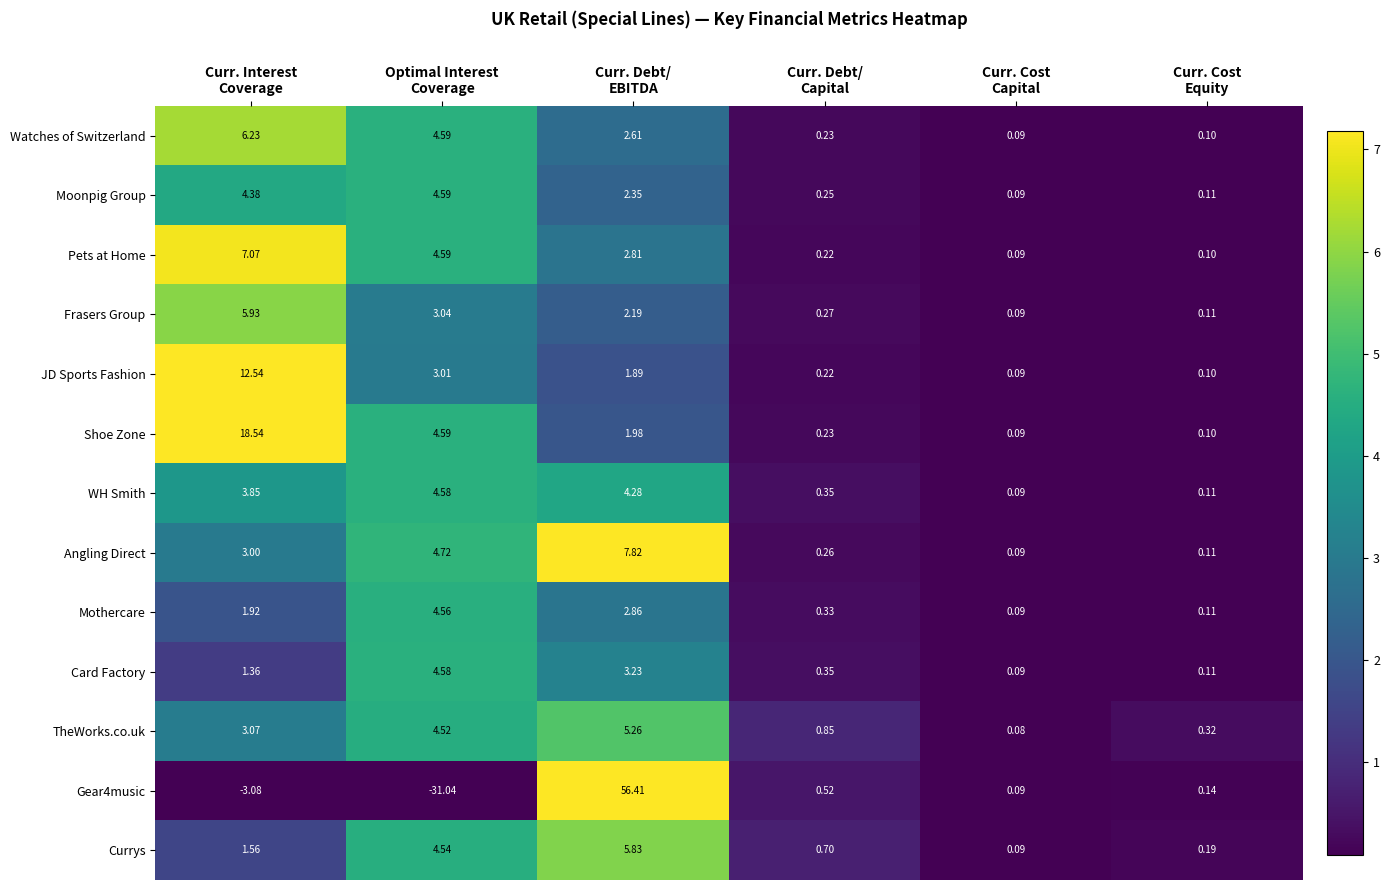

Which series has the largest total across all categories?

Shoe Zone